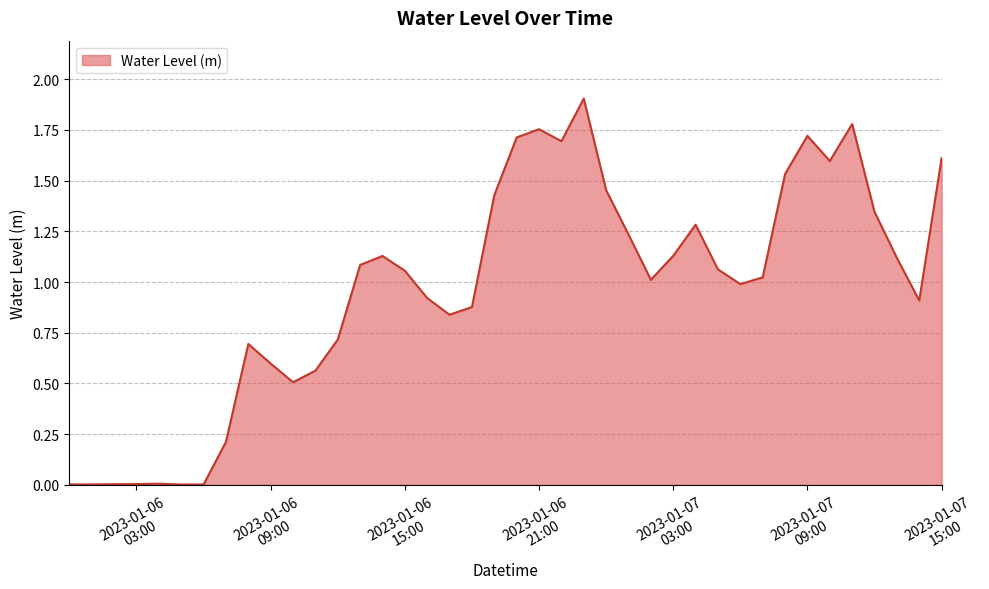

How many lines are shown in the chart?

1